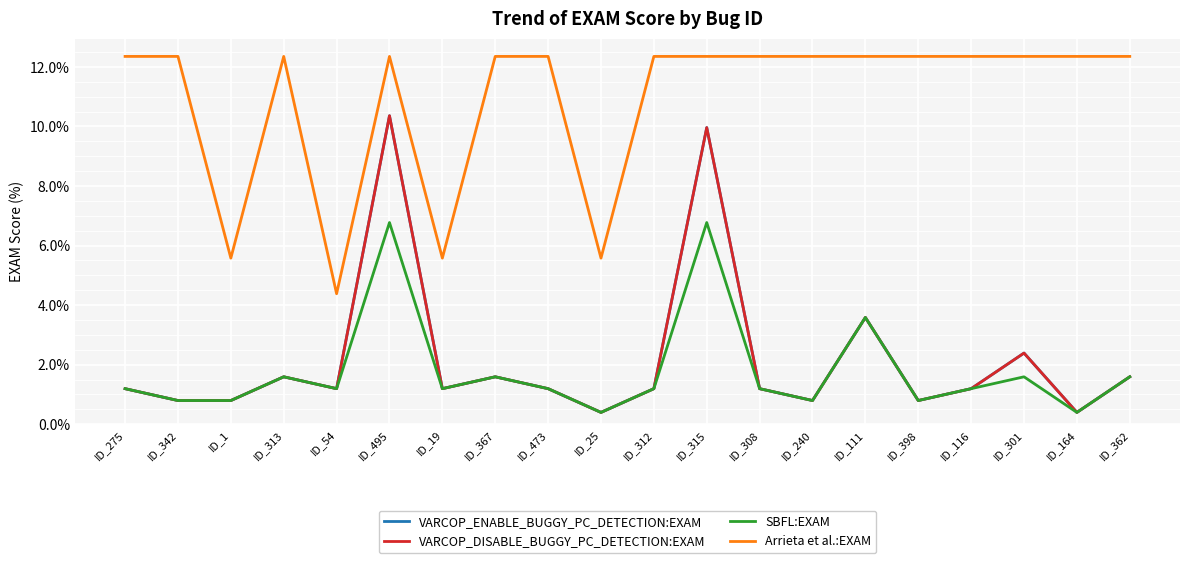

Does the chart display data point markers on the line(s)?

No